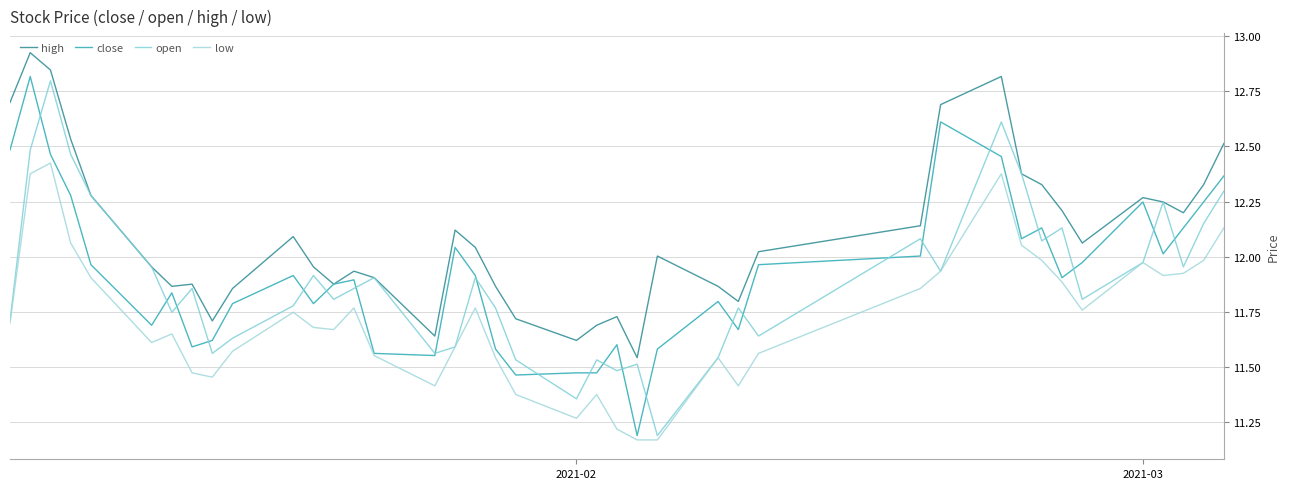

List the series in order of their peak value, highest first.

high, close, open, low